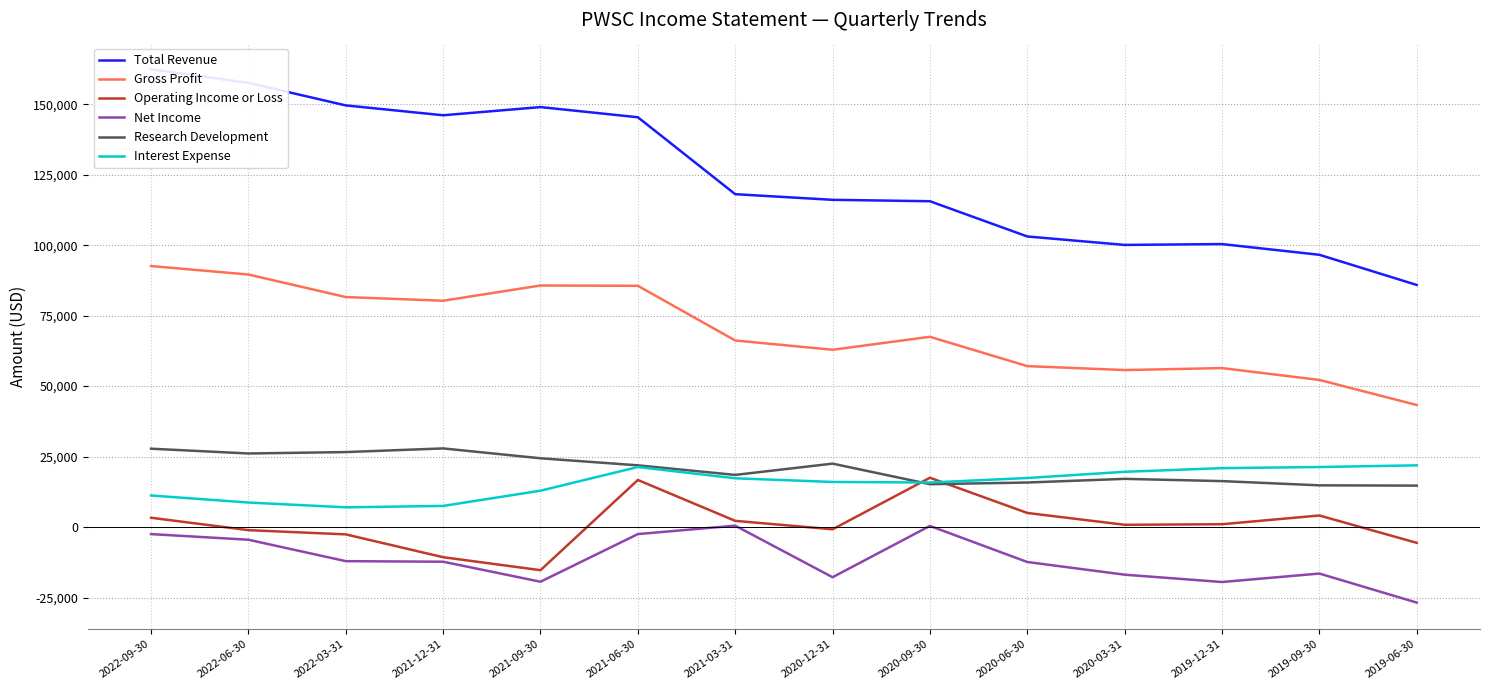

Rank the categories by Operating Income or Loss value from highest to lowest.

2020-09-30, 2021-06-30, 2020-06-30, 2019-09-30, 2022-09-30, 2021-03-31, 2019-12-31, 2020-03-31, 2020-12-31, 2022-06-30, 2022-03-31, 2019-06-30, 2021-12-31, 2021-09-30